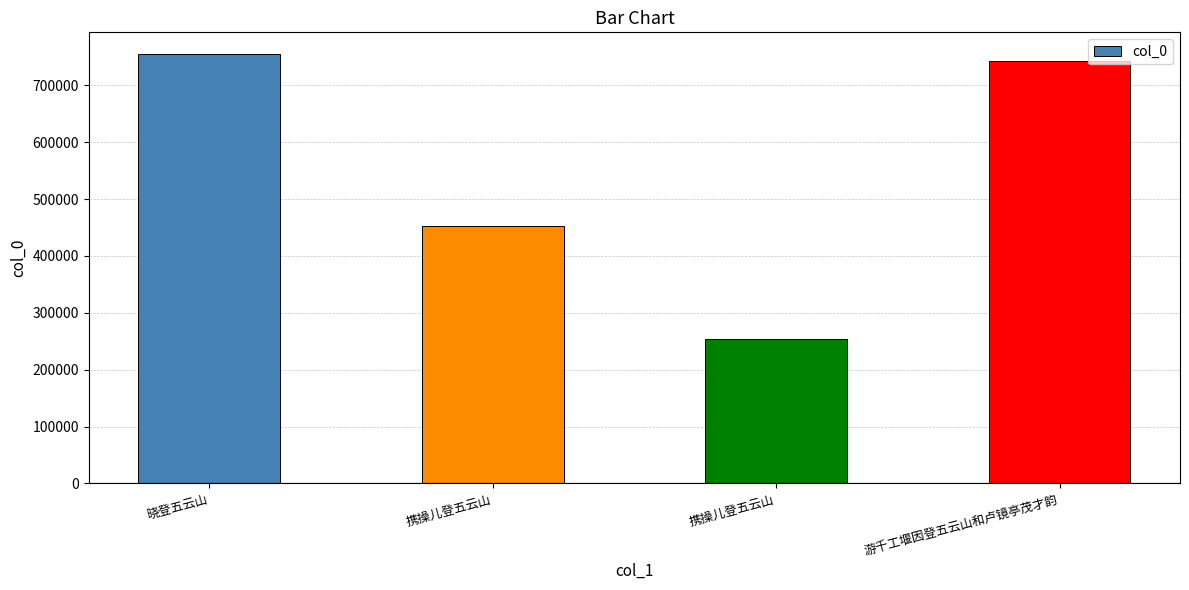

How many bars are there in total?

4